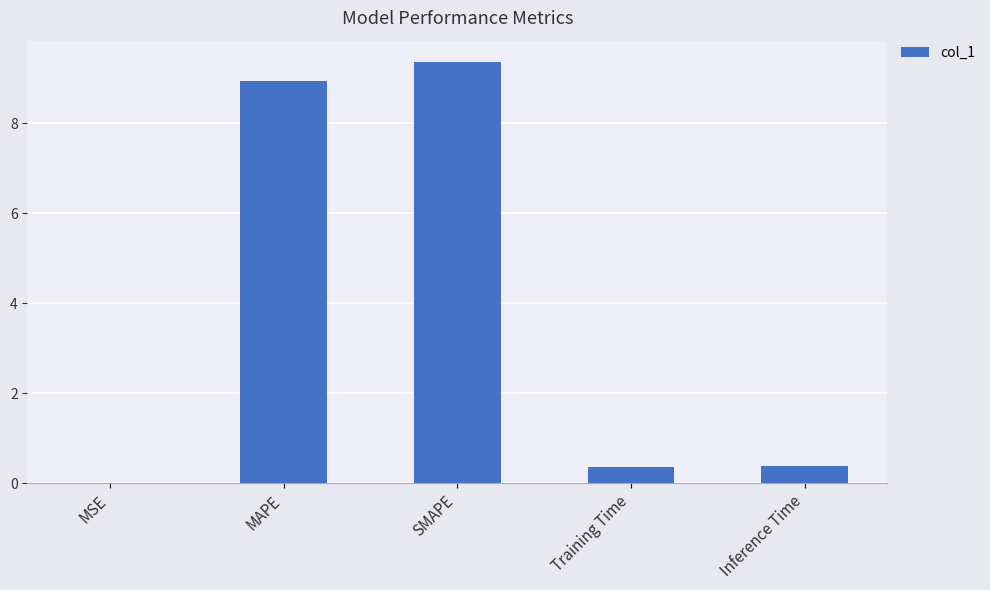

The chart shows a value of 8.9 at MAPE. True or false?

True